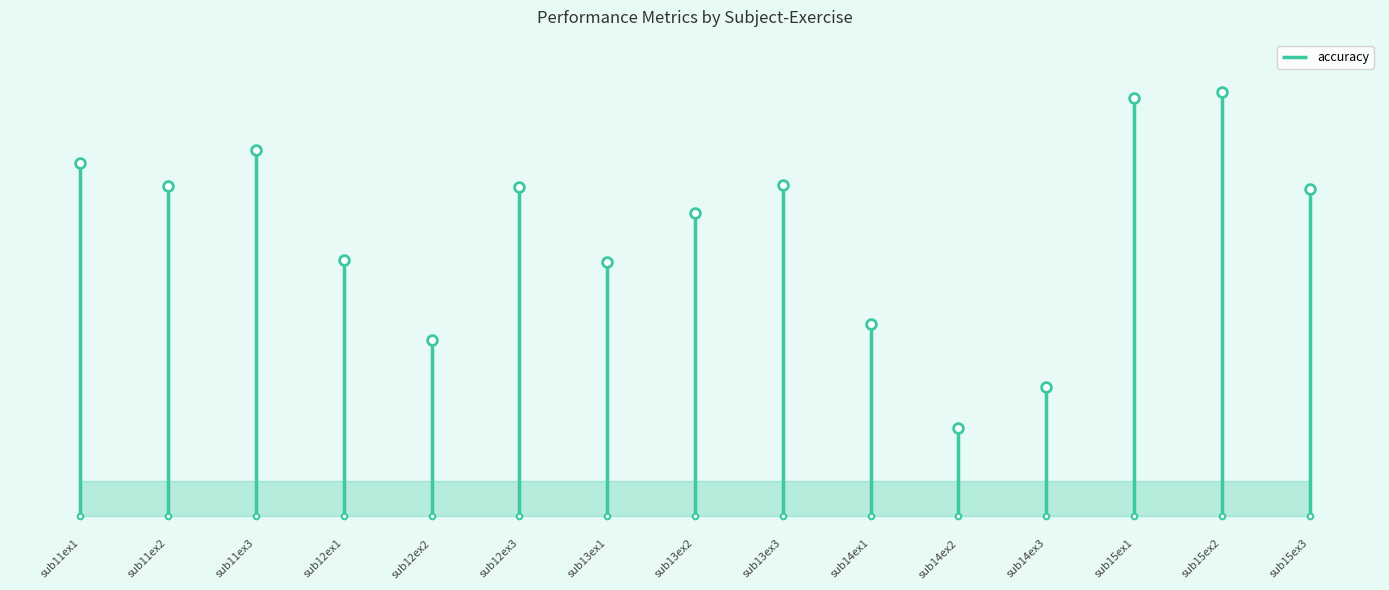

Which series has the largest range (max minus min)?

accuracy